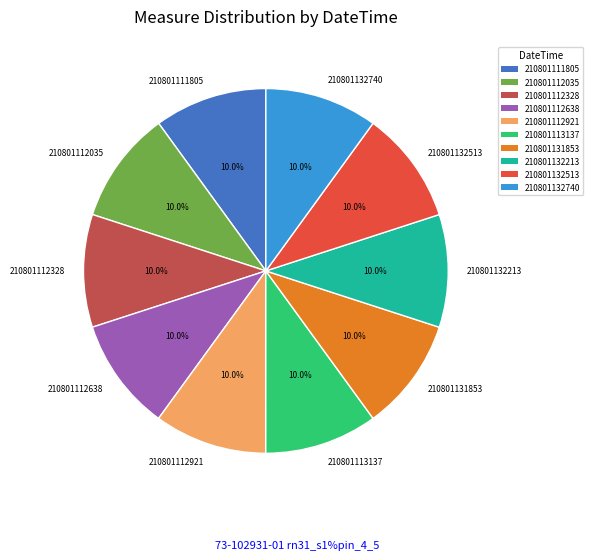

Does 210801132213 represent more than half of the total?

No